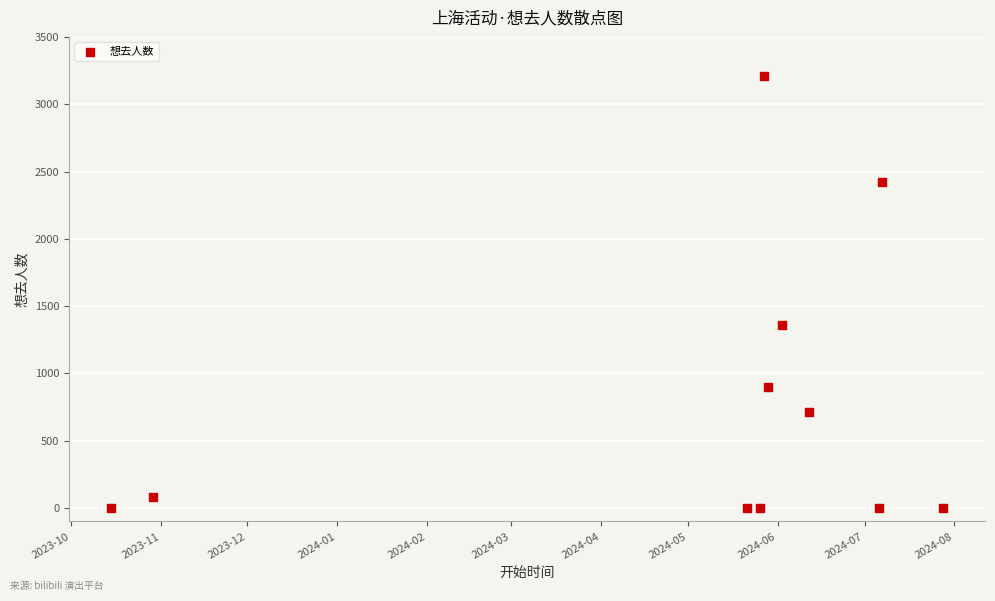

What is the range of Y values (max minus min)?

3213